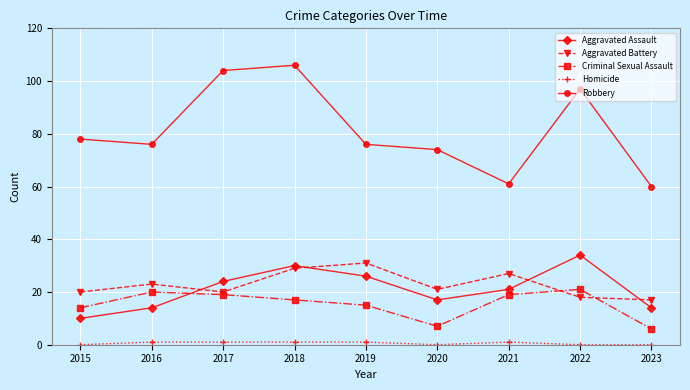

Which series has the widest spread of values?

Robbery